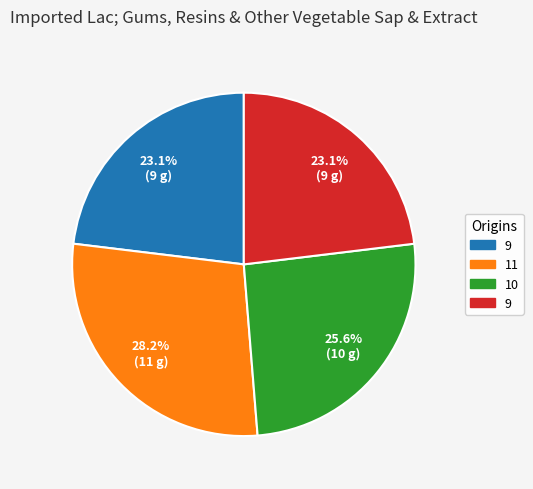

Does any single category account for the majority?

No